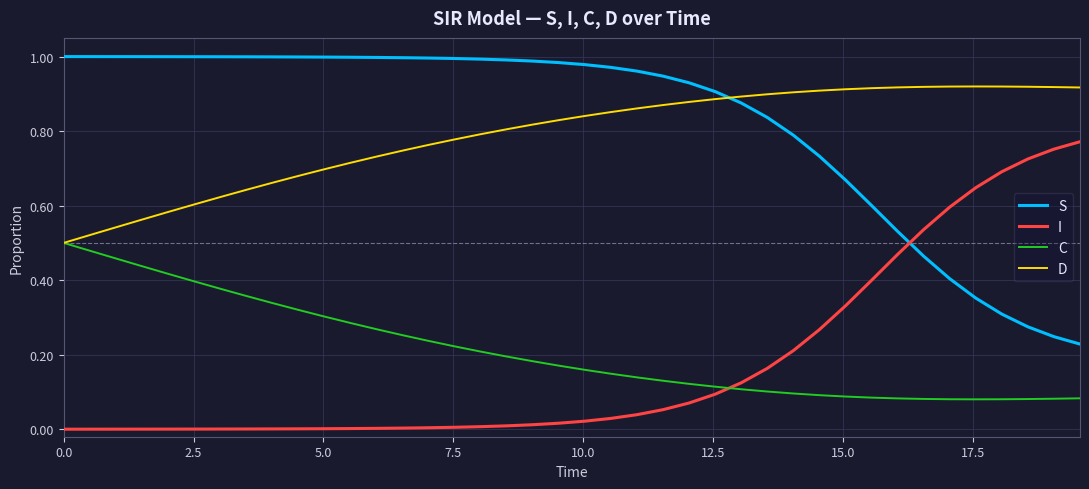

True or false: D and I intersect in this chart.

False